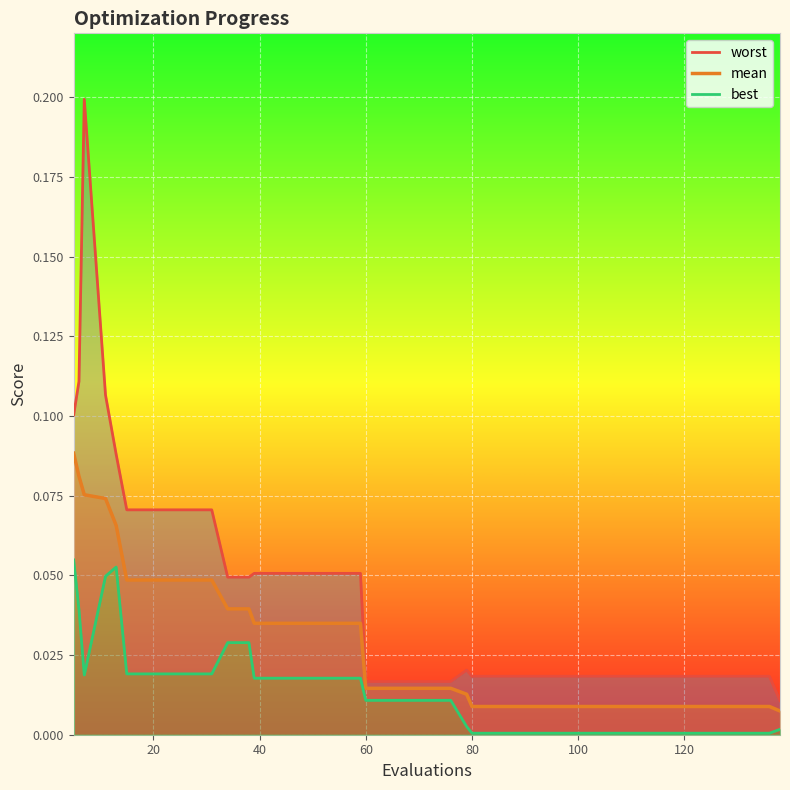

Count the number of categories in the chart.

40